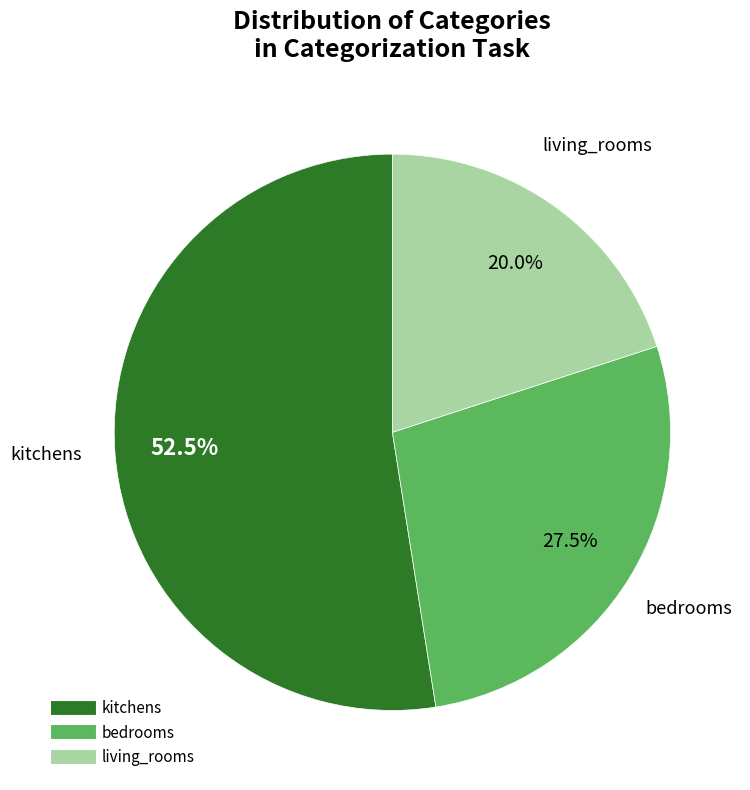

Which slice is the smallest?

living_rooms